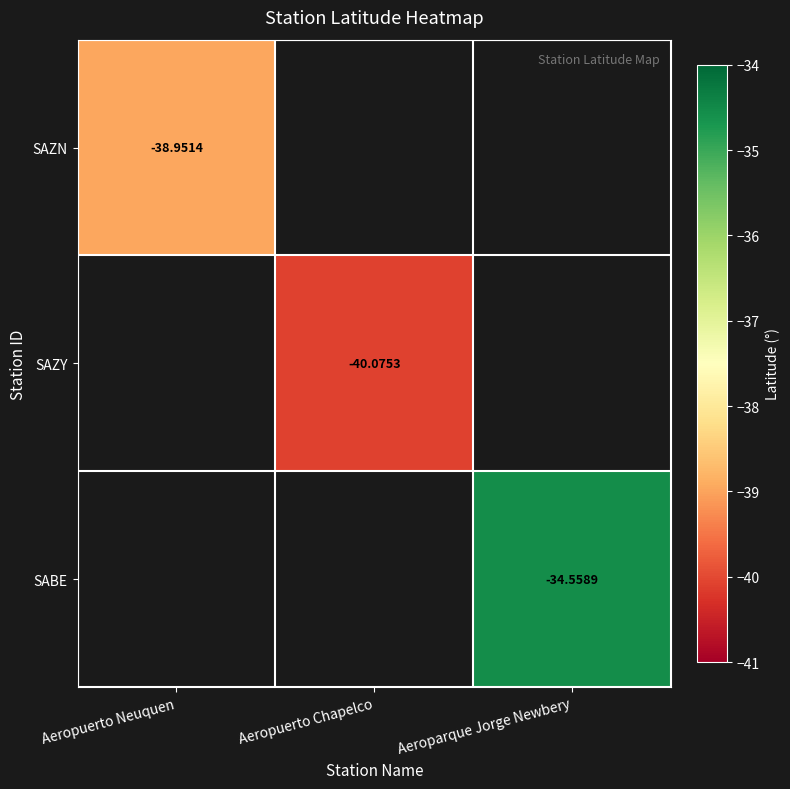

At how many categories does at least one series exceed -37?

1